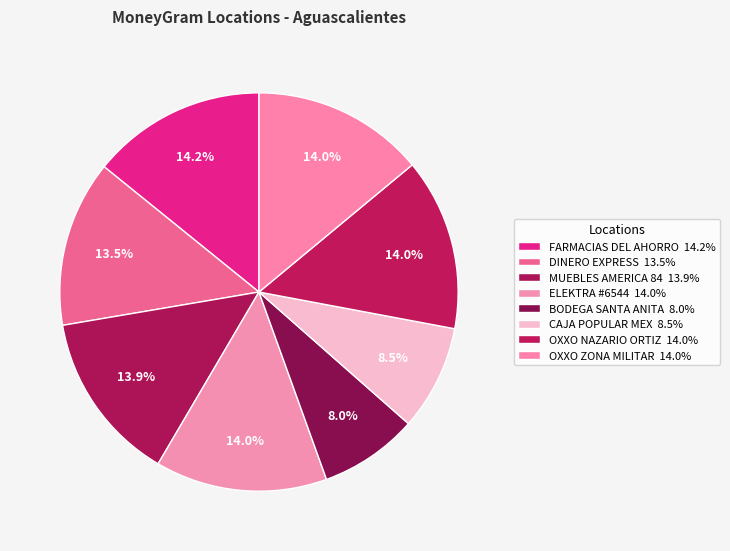

Which category has the smallest portion of the pie?

BODEGA SANTA ANITA